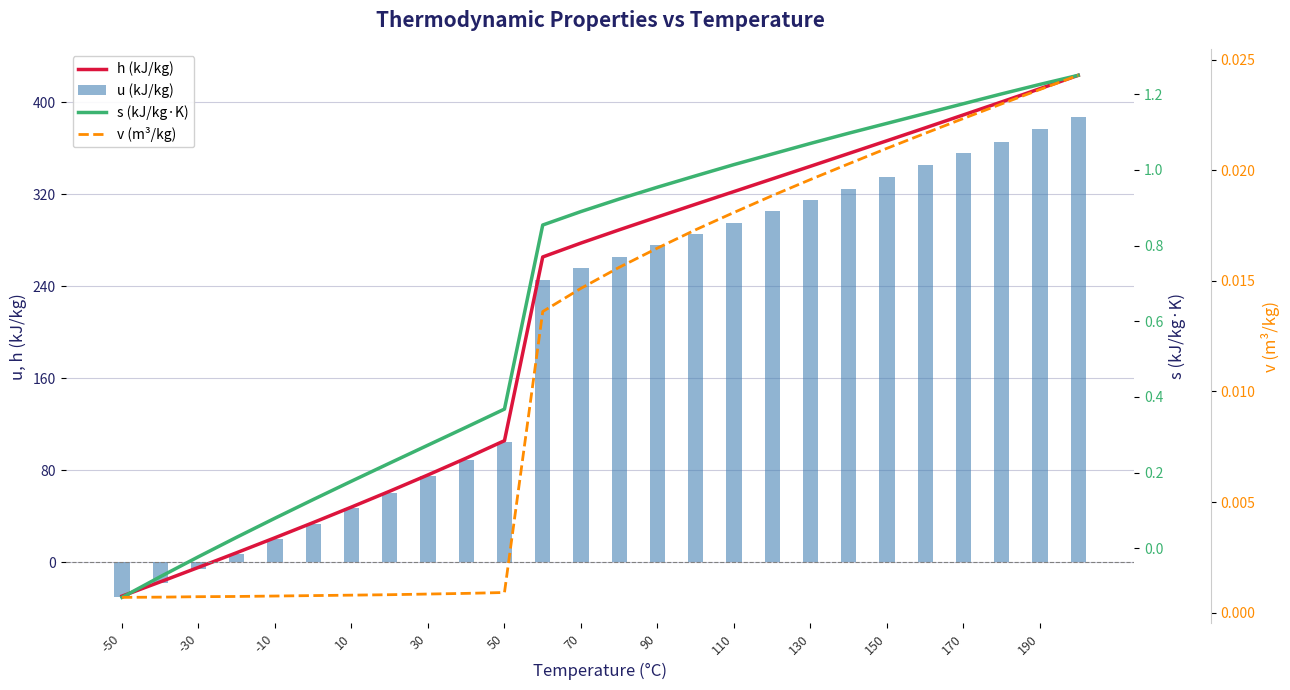

At how many categories does at least one series exceed 214?

15